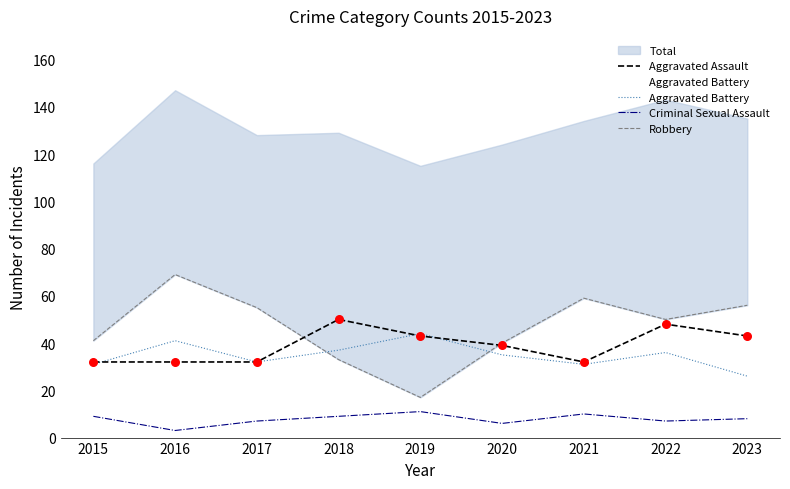

Which series contains the lowest Y value?

Criminal Sexual Assault